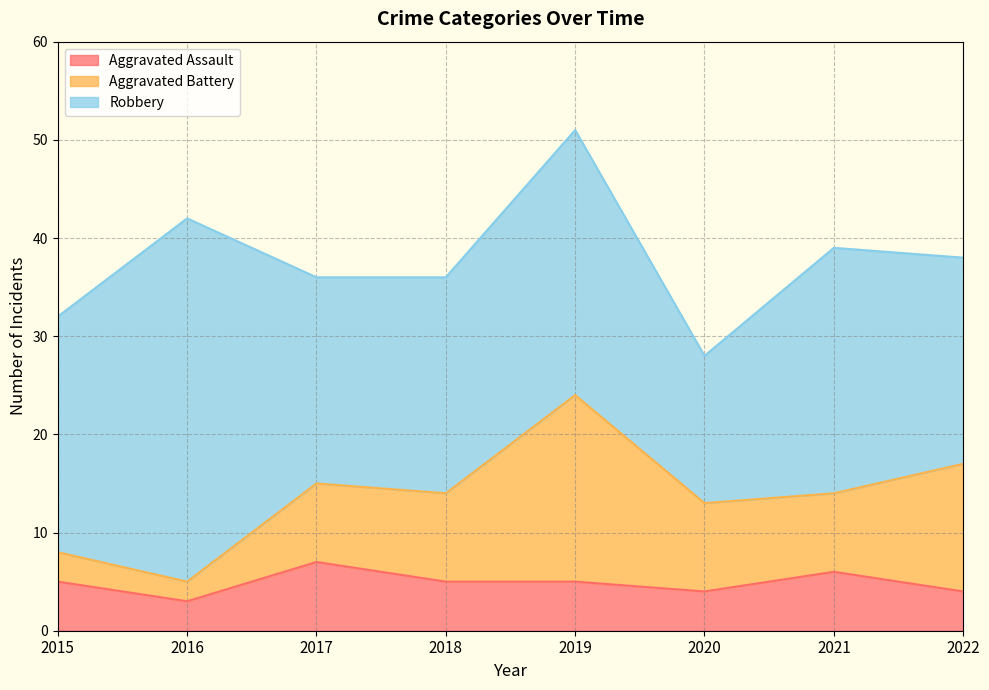

What is the spread (max minus min) of values at 2017?

14